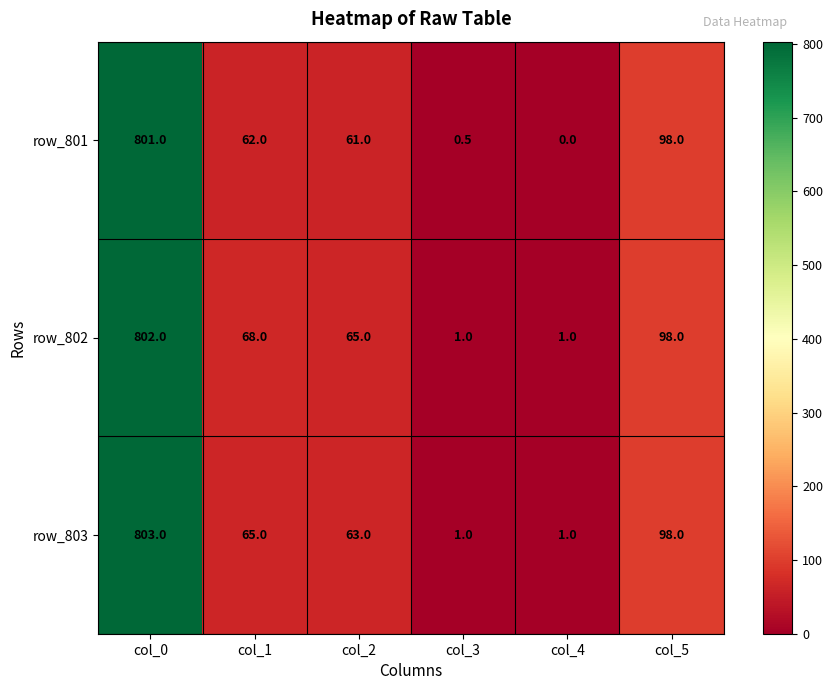

Which series has the largest total across all categories?

row_802